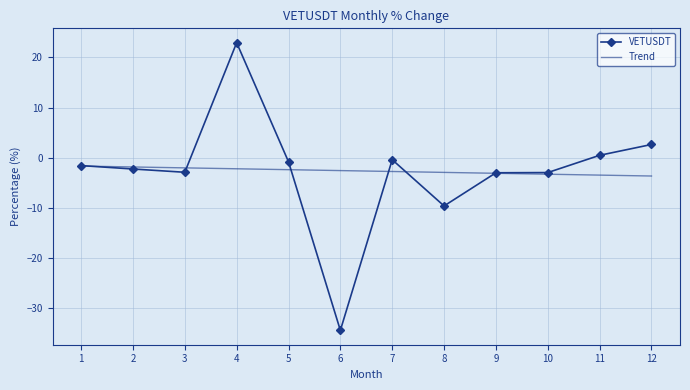

Which series has the widest spread of values?

VETUSDT